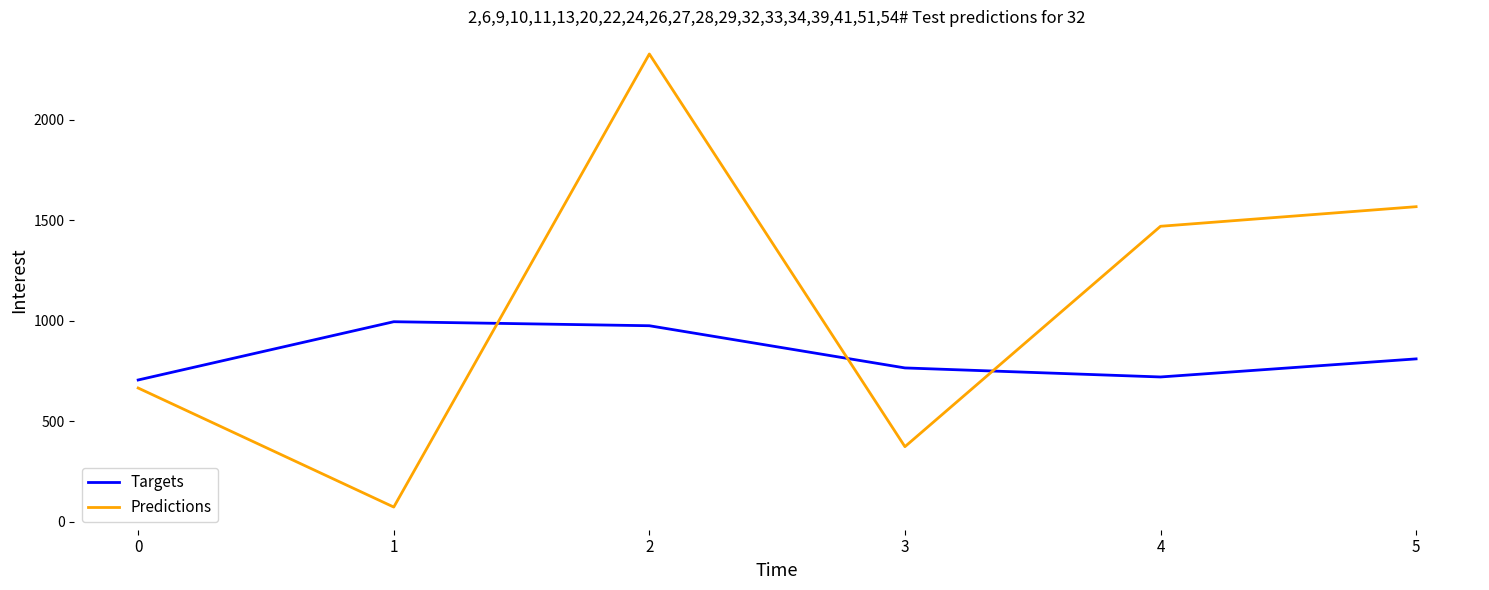

What is the difference between the highest and lowest values at 5?

757.5